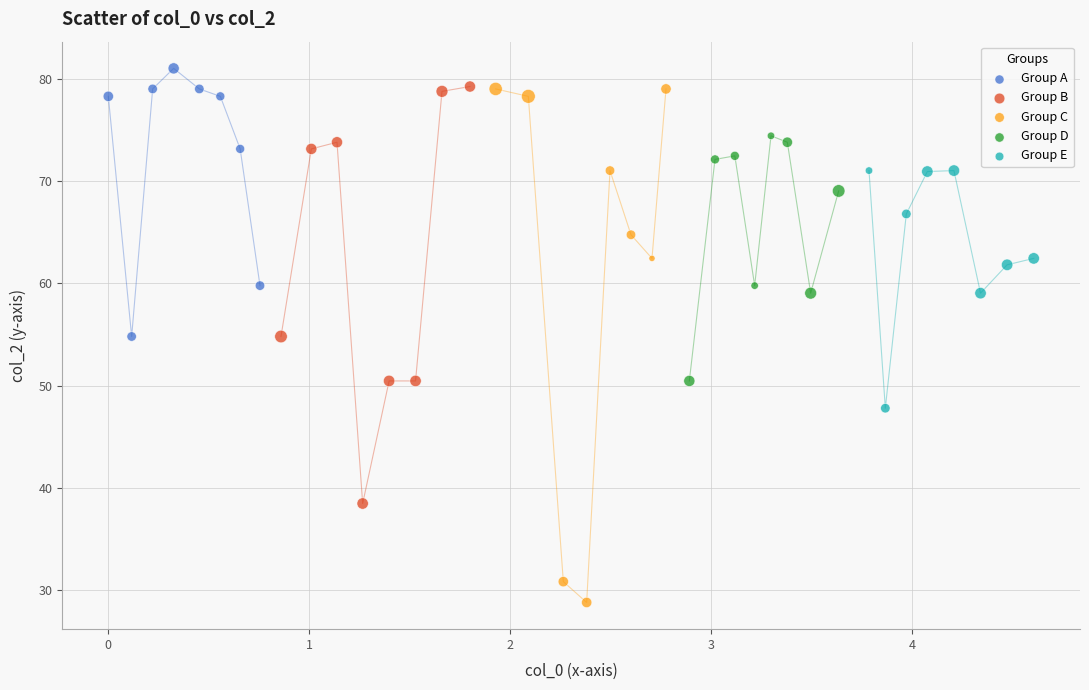

Which series has the widest spread of Y values?

Group C